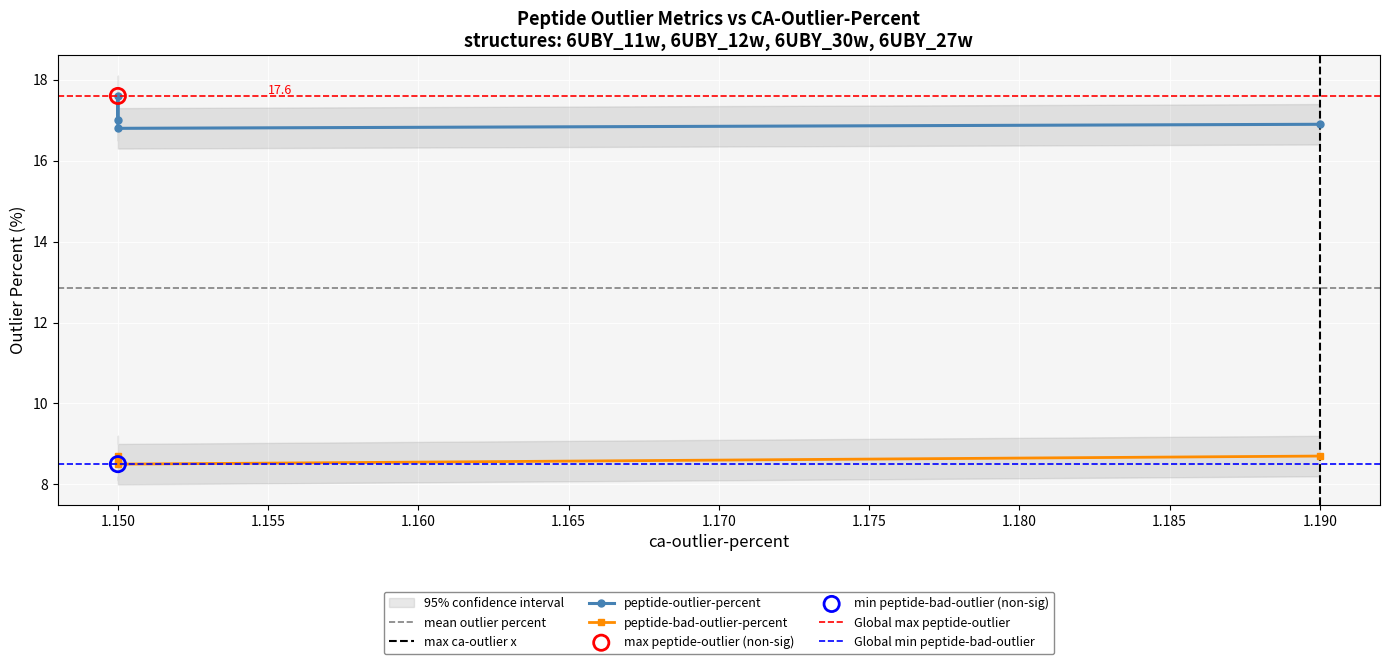

At how many categories does at least one series exceed 15?

4